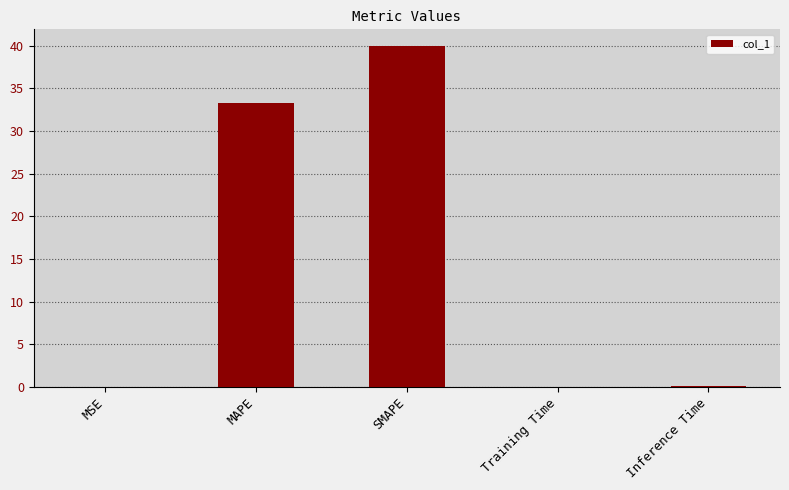

Which label corresponds to the largest value in the chart?

SMAPE